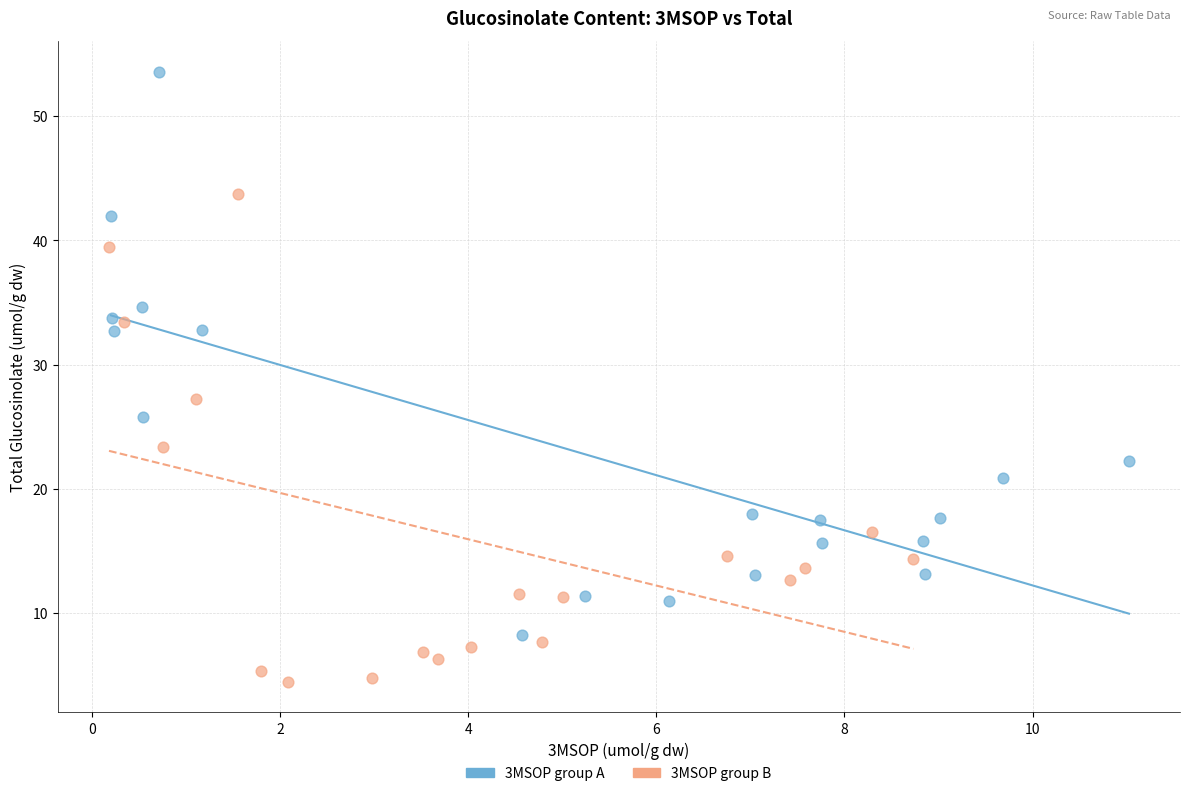

Which series reaches the maximum Y coordinate?

3MSOP group A